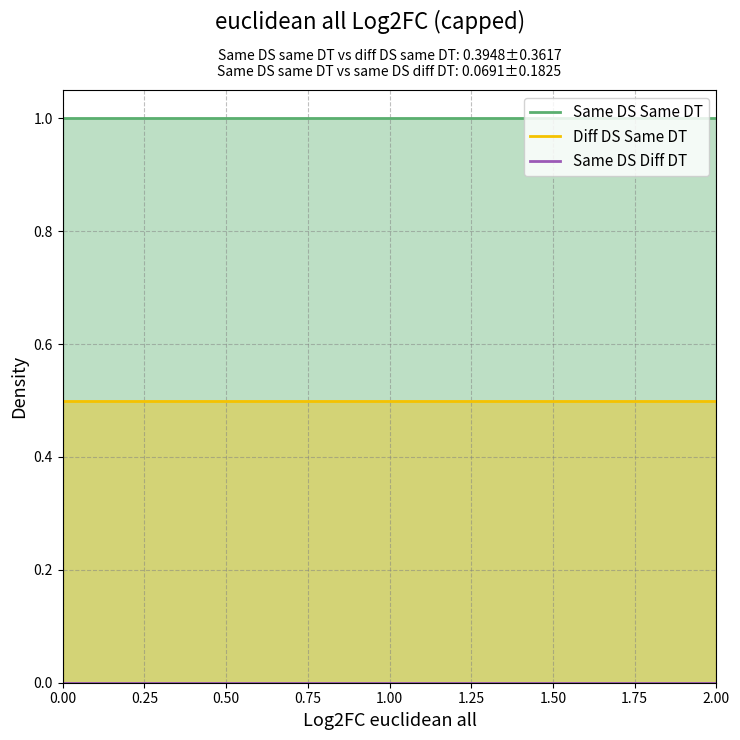

True or false: Same DS Same DT has more than 2 interior local peaks.

False